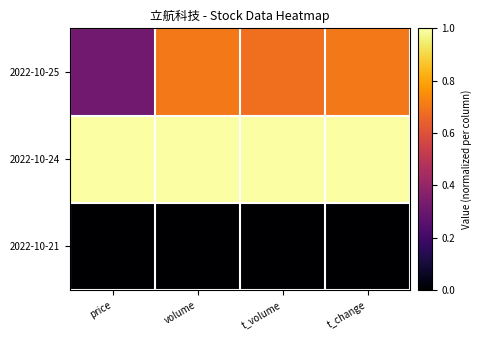

At which category is the sum across all series the highest?

t_change